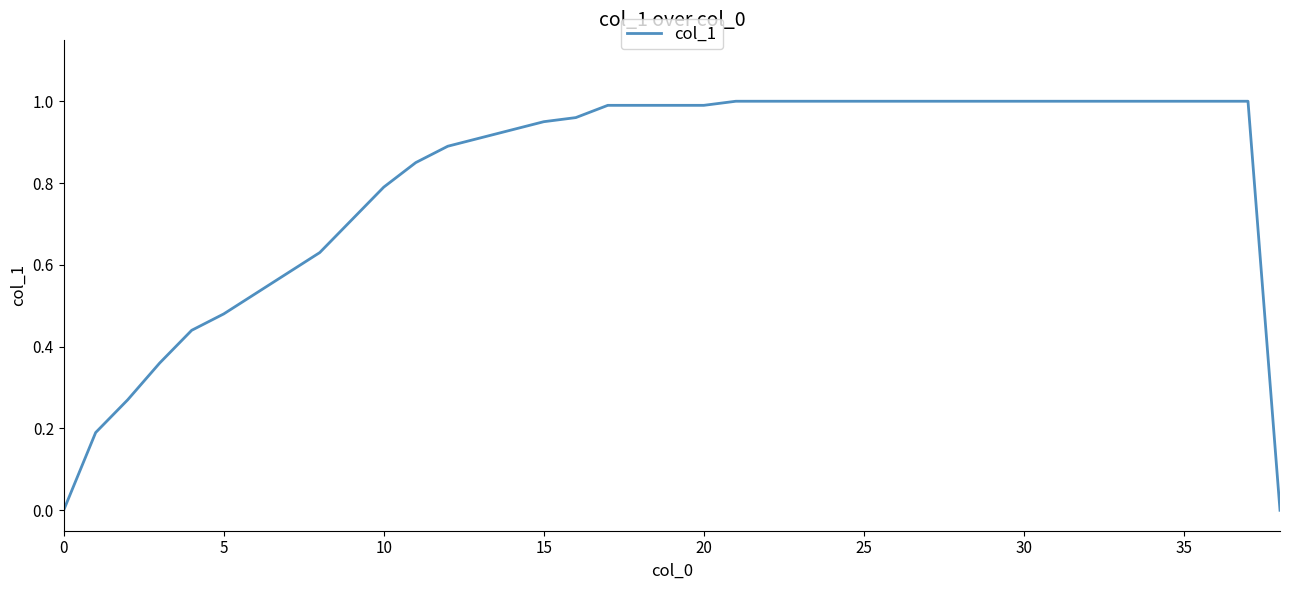

How many categories are shown in the chart?

39